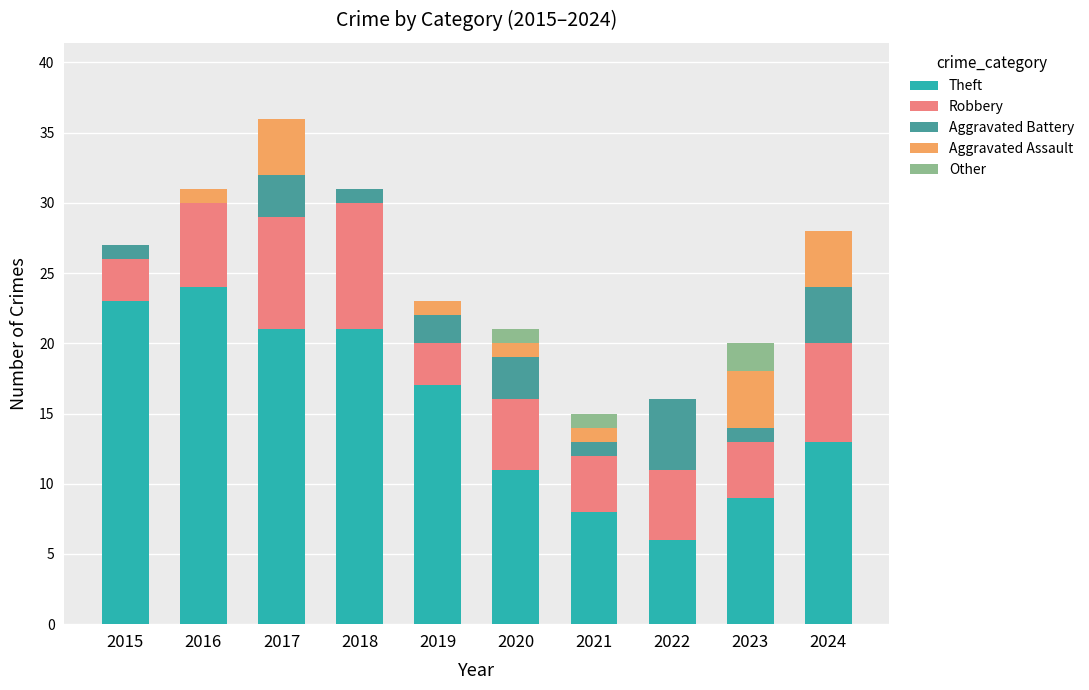

What is the sum of the Theft values at 2022 and 2021?

14